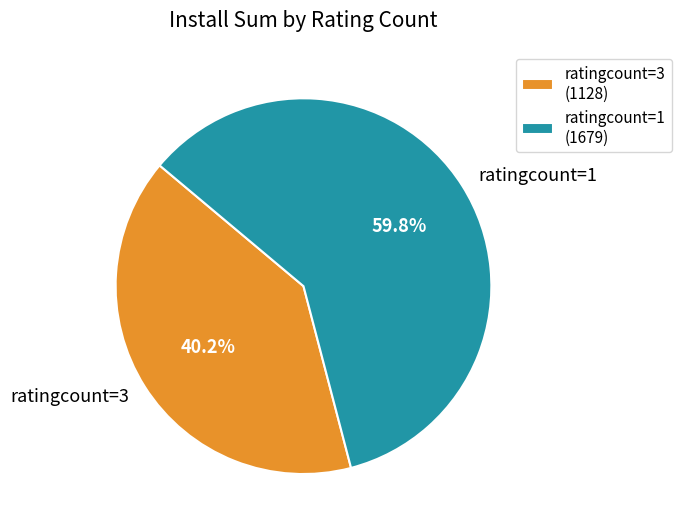

What portion of the pie excludes ratingcount=3?

59.8%